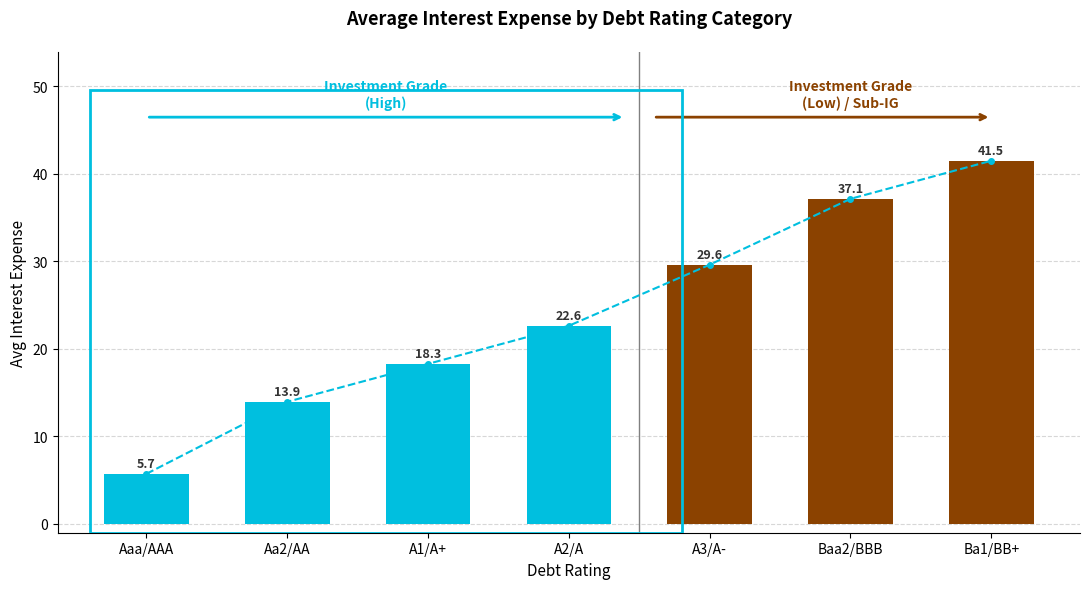

List the labels in order of value, largest first.

Ba1/BB+, Baa2/BBB, A3/A-, A2/A, A1/A+, Aa2/AA, Aaa/AAA